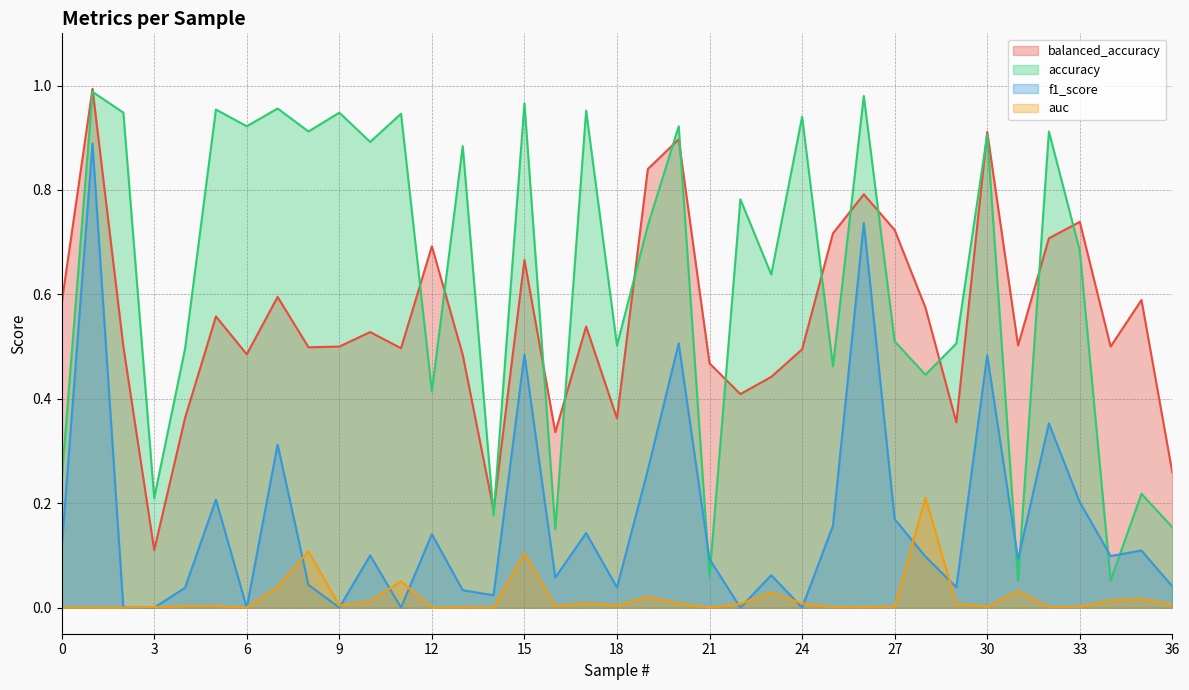

What are all the series names shown in the legend?

balanced_accuracy, accuracy, f1_score, auc